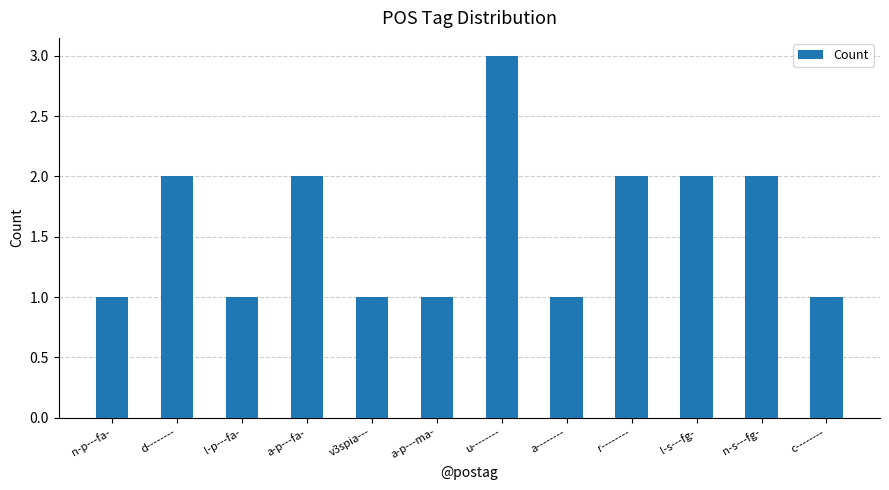

At which category does the chart reach its peak across all series?

u--------